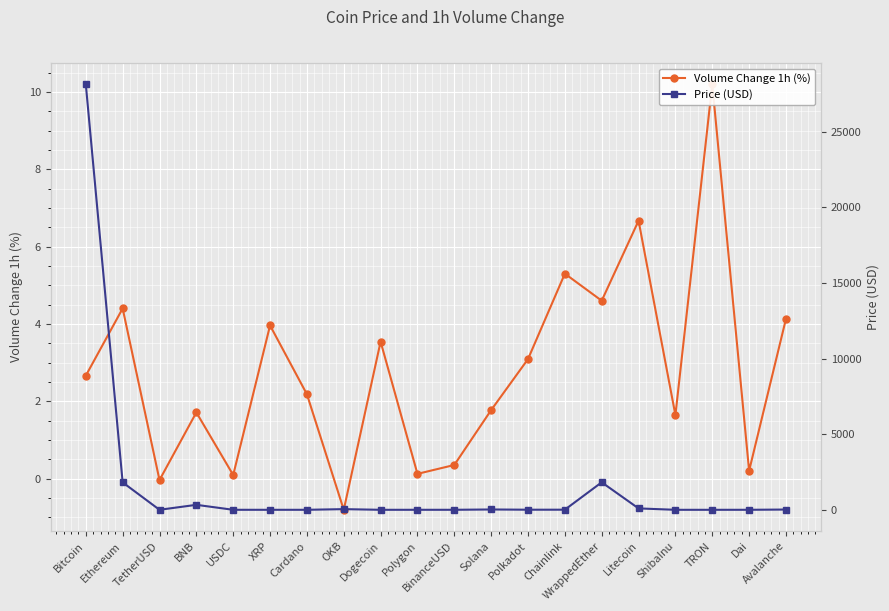

Reading left to right, extract all data points from this chart.

Volume Change 1h (%): 2.7	4.4	-0.0	1.7	0.1	4.0	2.2	-0.8	3.5	0.1	0.3	1.8	3.1	5.3	4.6	6.7	1.6	10.2	0.2	4.1
Price (USD): 28128.5	1813.6	1.0	329.1	1.0	0.4	0.4	44.7	0.1	1.1	1.0	22.0	6.2	7.5	1817.9	92.5	0.0	0.1	1.0	17.5